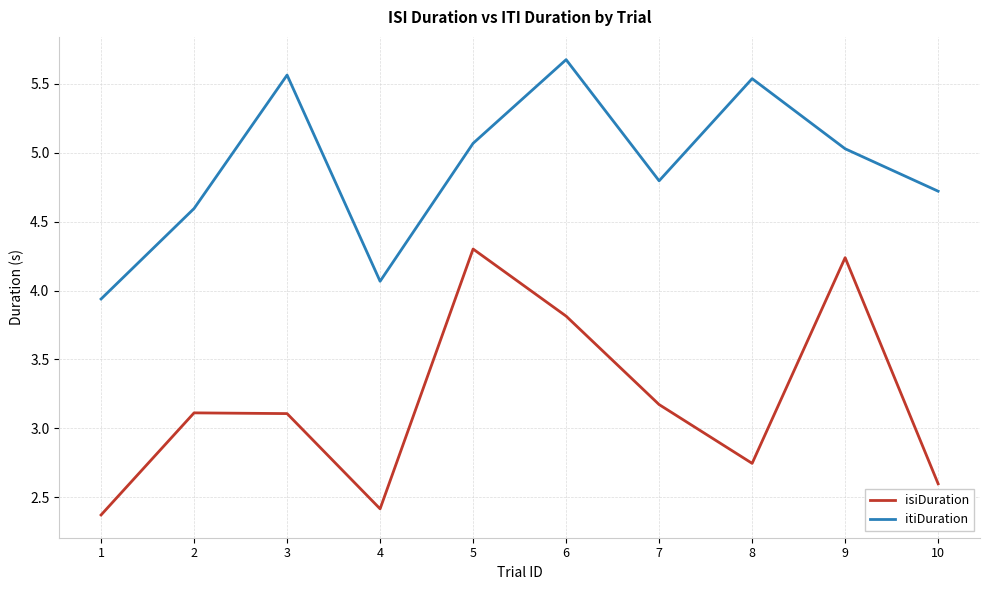

What is the approximate value of itiDuration at 5?

5.1